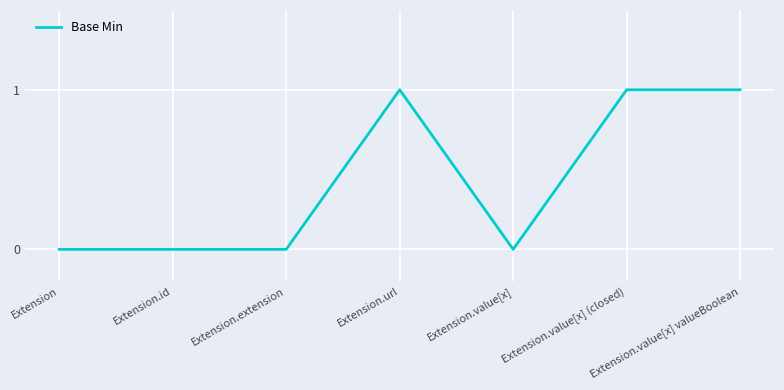

What position from the right is Extension.value[x] valueBoolean?

1